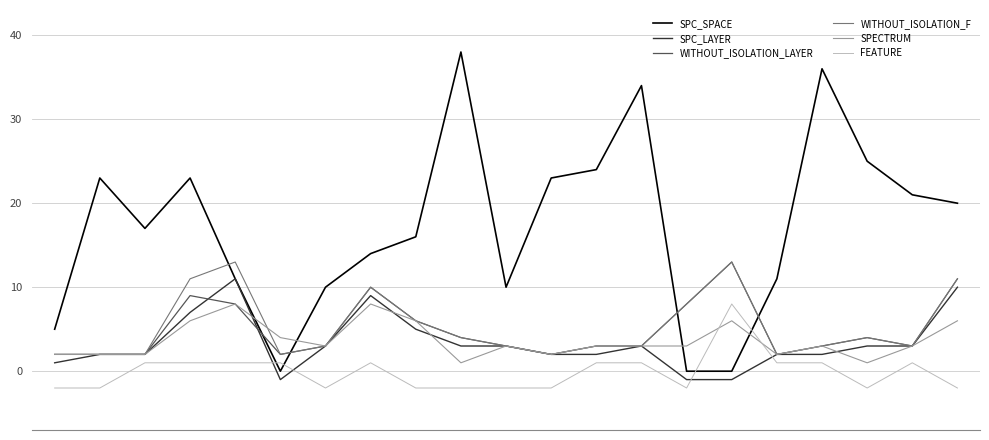

What is the maximum value for SPC_LAYER?

11